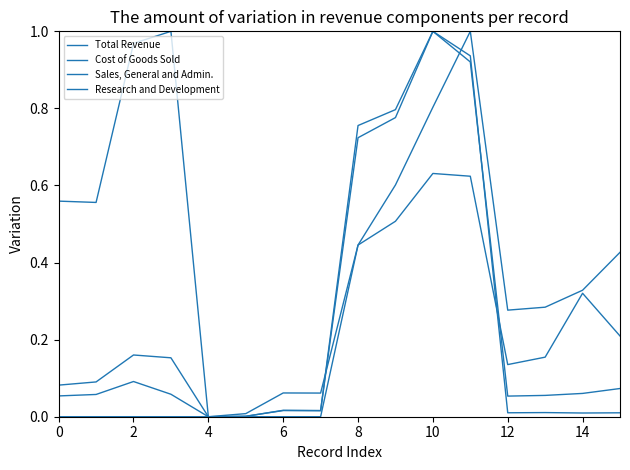

How many lines are shown in the chart?

4